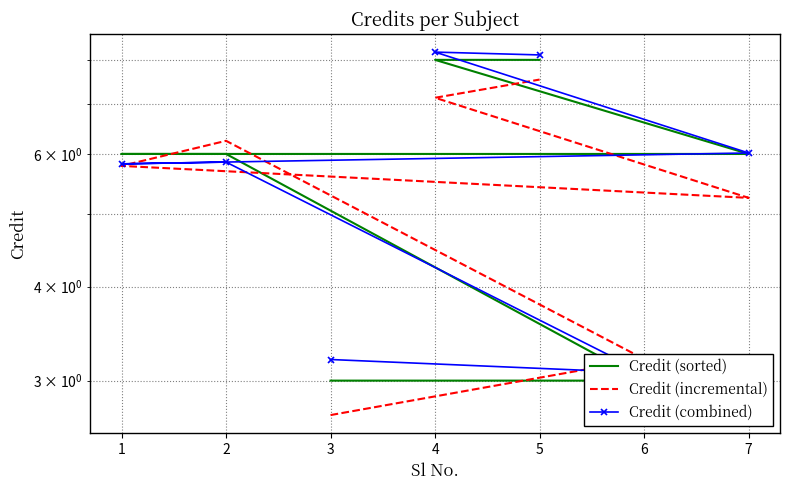

True or false: Credit (combined) and Credit (sorted) cross at least once.

True